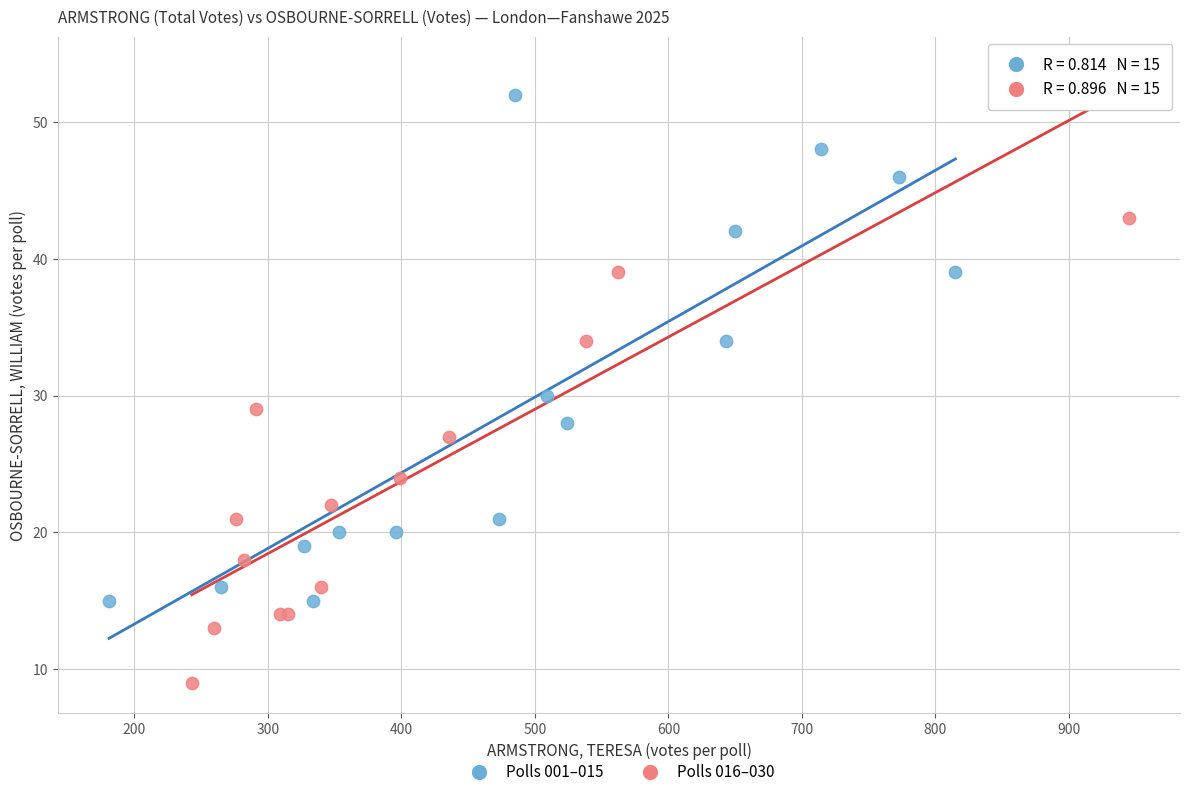

Which series has the widest spread of Y values?

Polls 016–030